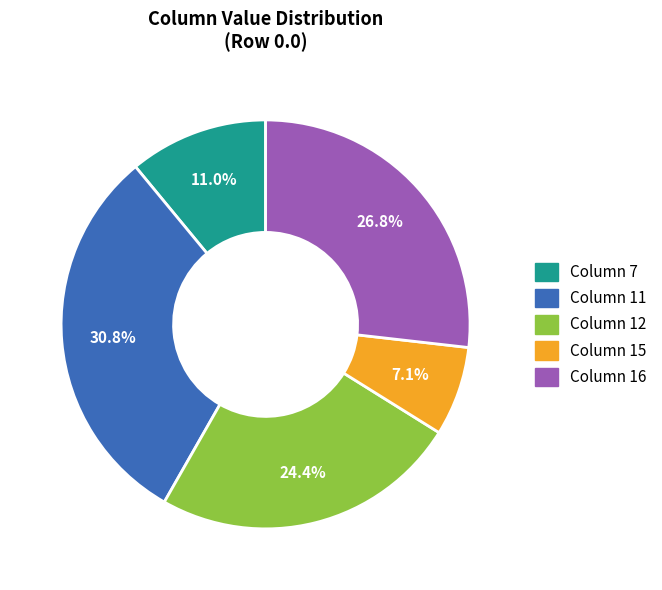

How many segments does this pie chart have?

5